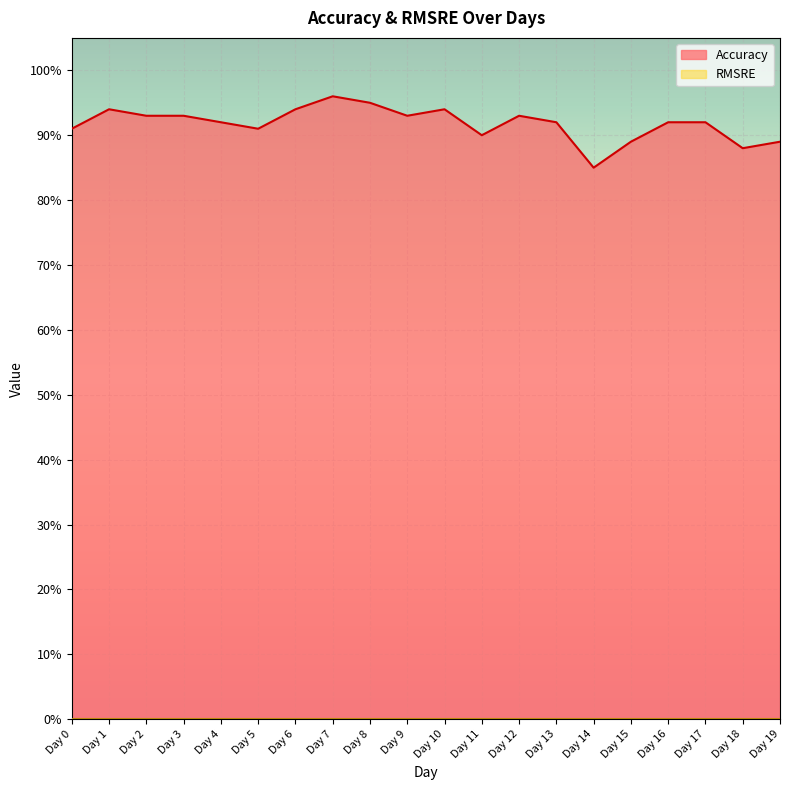

True or false: there are more than 1 points higher than both neighbors.

True